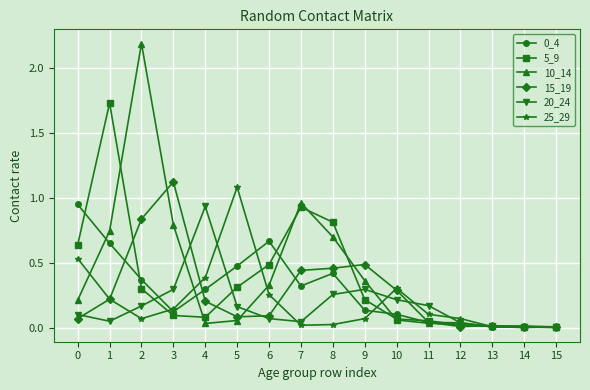

What is the total value across all series at 9?

1.6